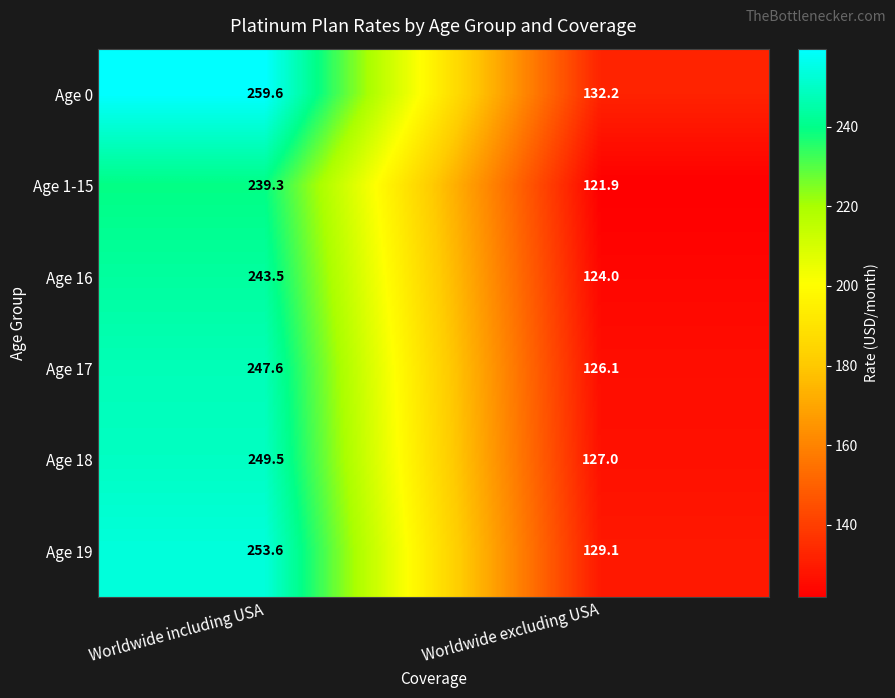

The value of Age 16 at Worldwide including USA is 243.5. True or false?

True